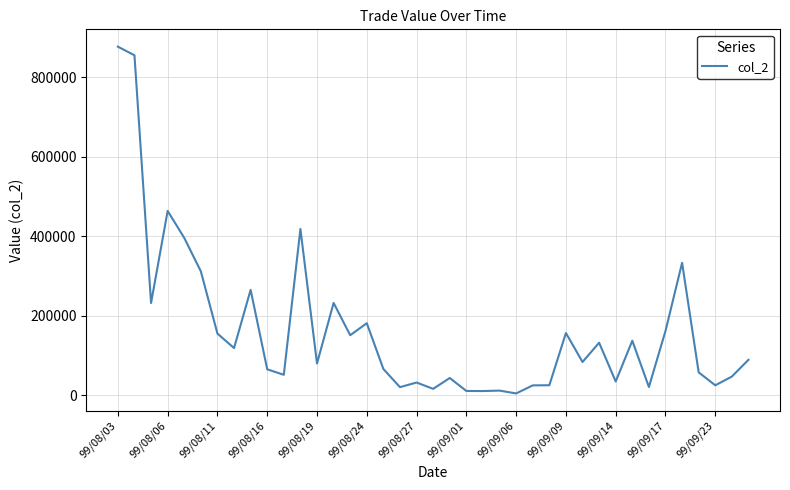

What is the difference between the maximum and minimum values?

872170